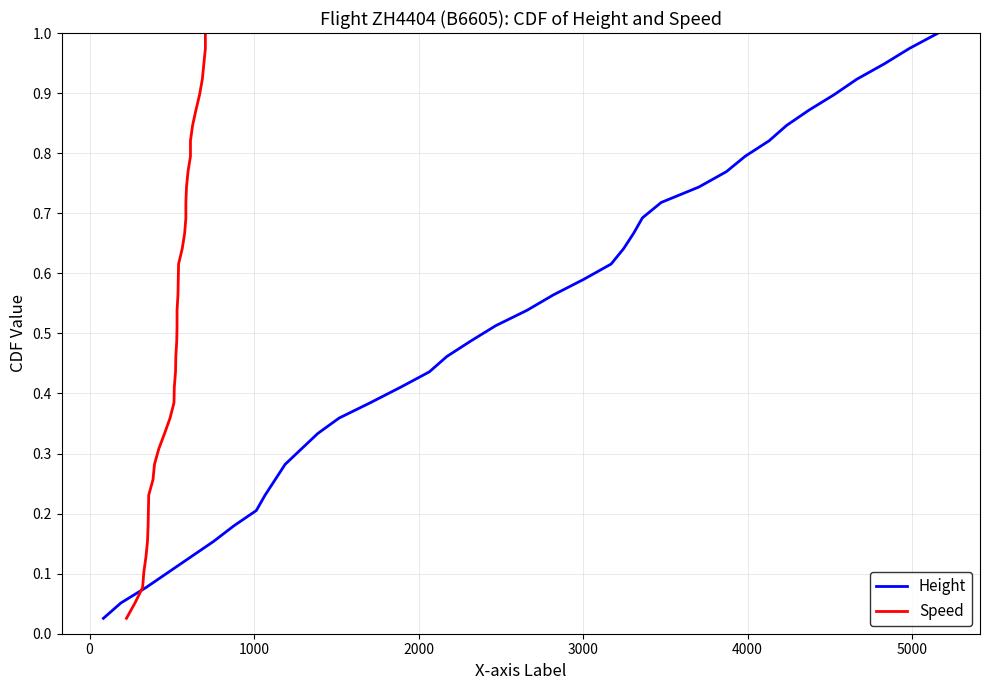

What is the value of the Height point at the 31st from the left?

0.8